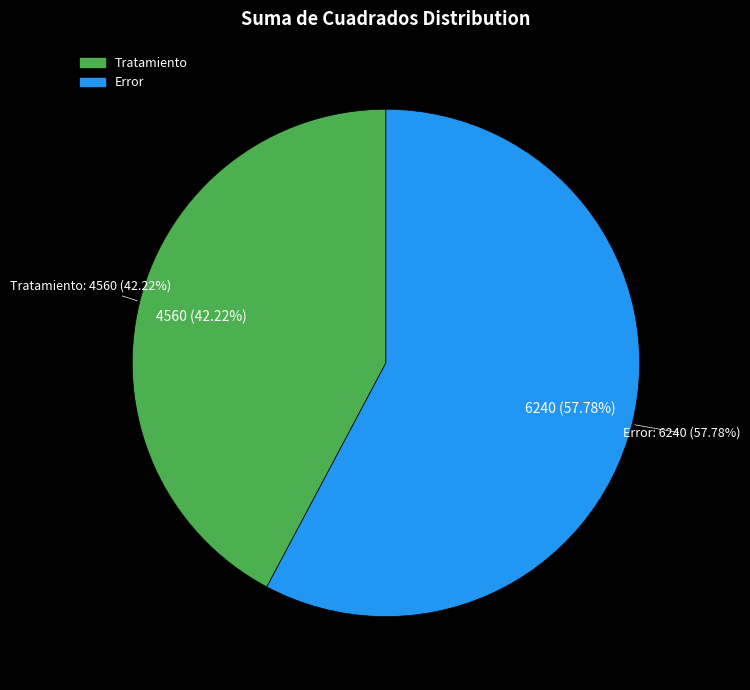

Is it true that Error is 52% of the pie?

False